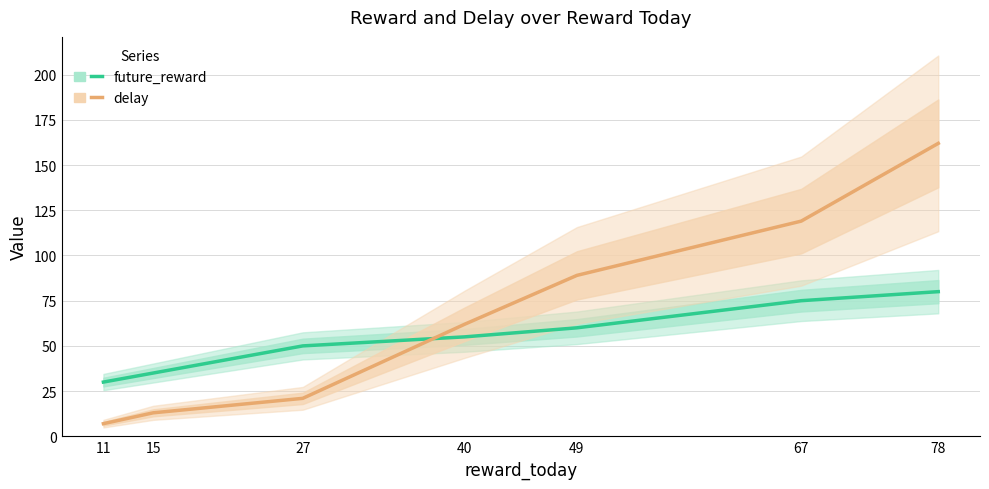

True or false: future_reward has a value of 55 at 40.

True